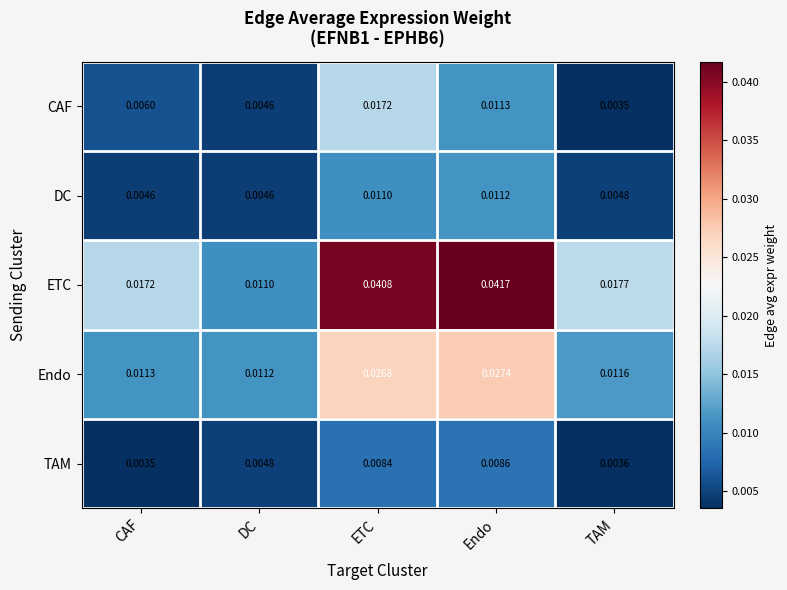

Is the value of ETC at TAM greater than the value of TAM at TAM?

Yes